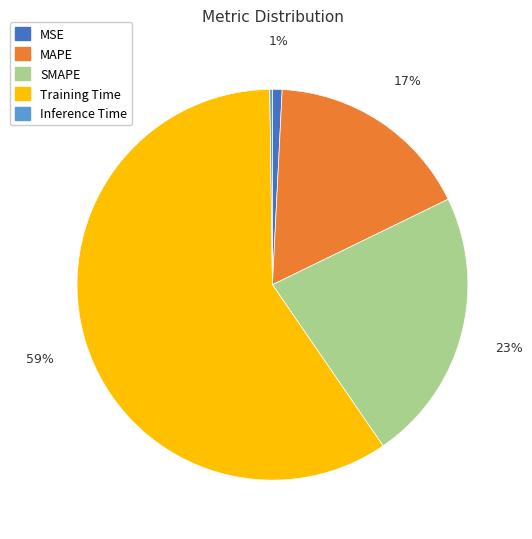

What is the largest slice in the pie chart?

Training Time